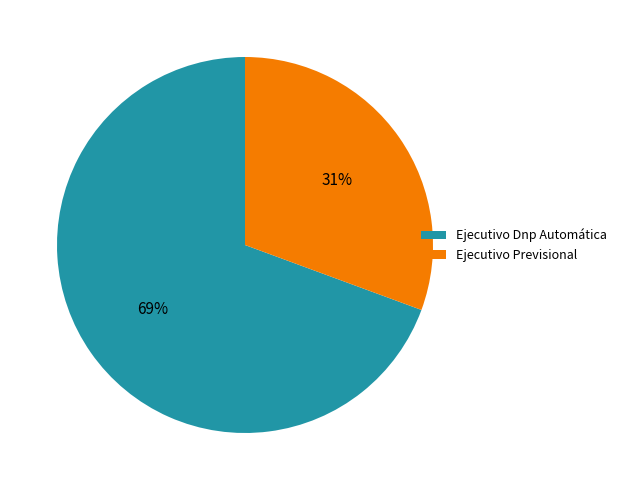

Is it true that Ejecutivo Previsional is 41% of the pie?

False